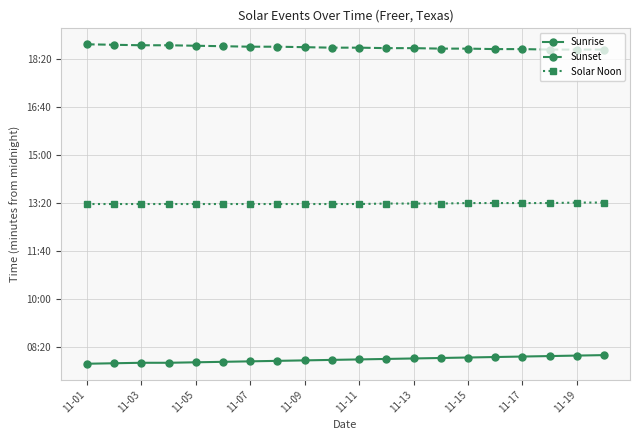

Does the chart display data point markers on the line(s)?

Yes